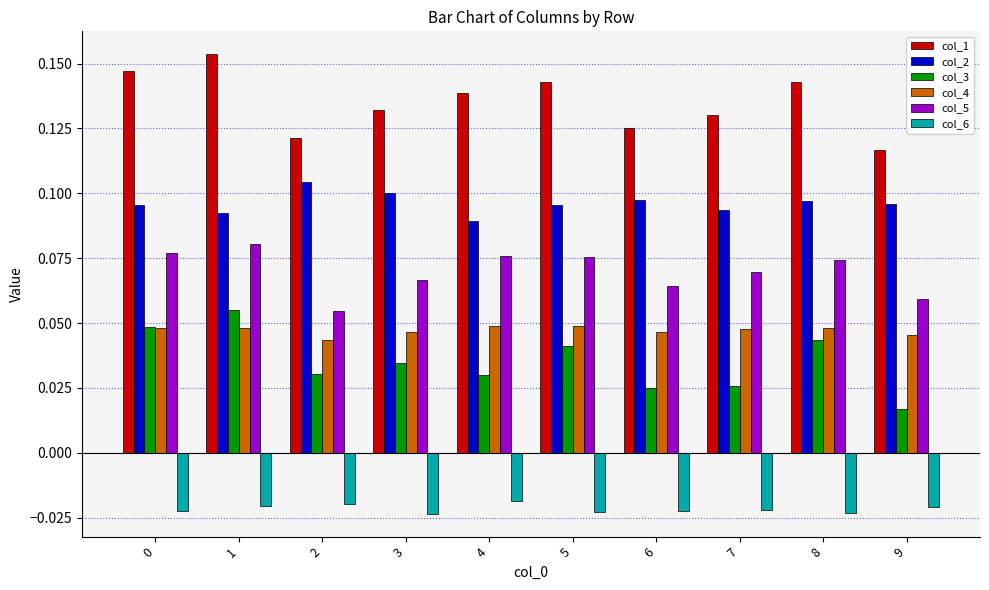

Is it true that col_1 equals 0.2 at 7?

False